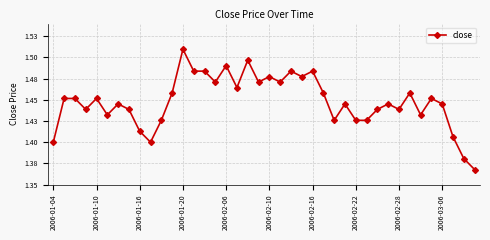

Does the chart have visible grid lines?

Yes